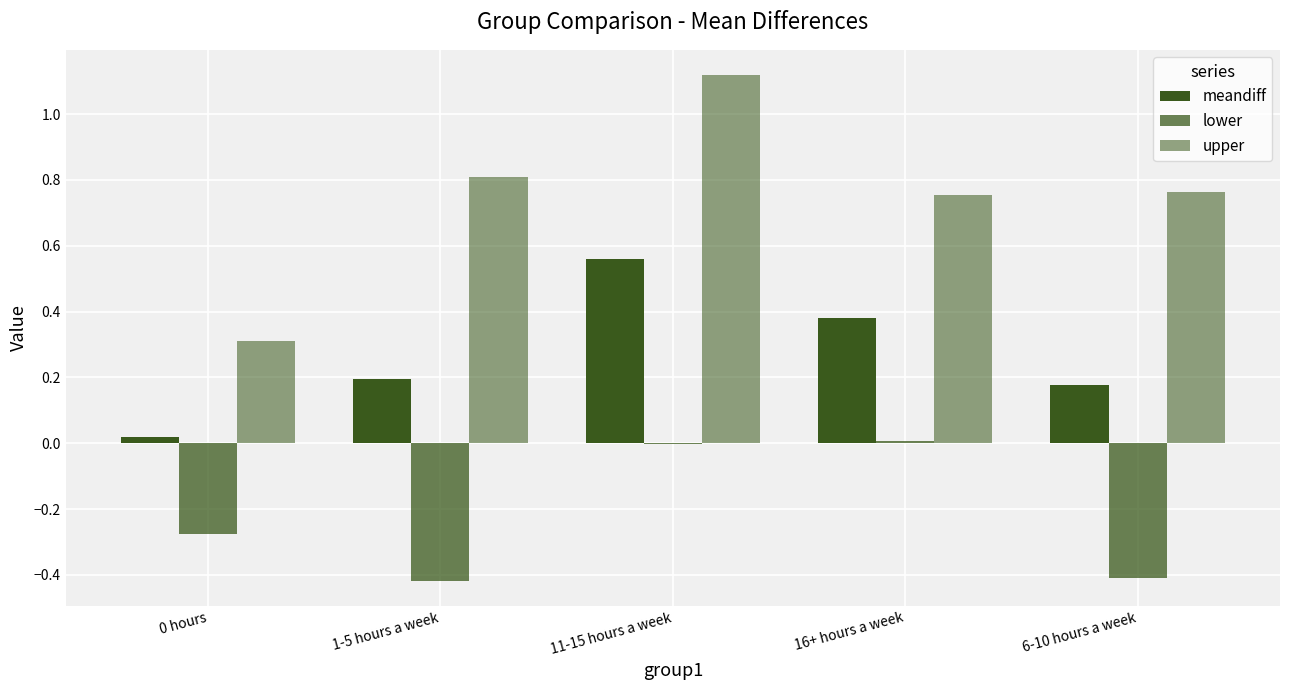

Reading left to right, list all the values displayed in this chart.

meandiff: 0 hours=0.0	1-5 hours a week=0.2	11-15 hours a week=0.6	16+ hours a week=0.4	6-10 hours a week=0.2
lower: 0 hours=-0.3	1-5 hours a week=-0.4	11-15 hours a week=-0.0	16+ hours a week=0.0	6-10 hours a week=-0.4
upper: 0 hours=0.3	1-5 hours a week=0.8	11-15 hours a week=1.1	16+ hours a week=0.8	6-10 hours a week=0.8